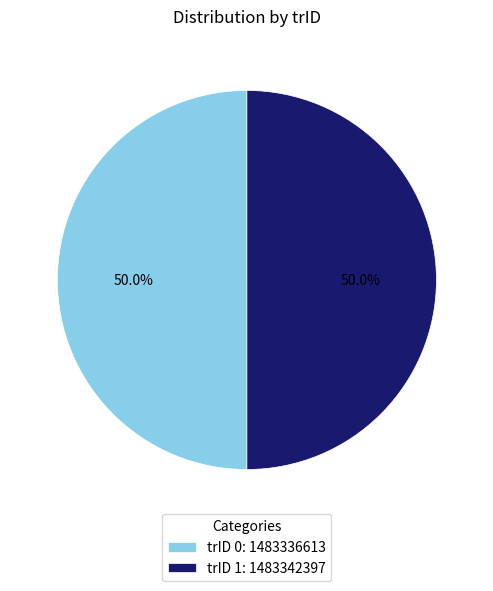

To the nearest percent, what is the average slice percentage?

50%